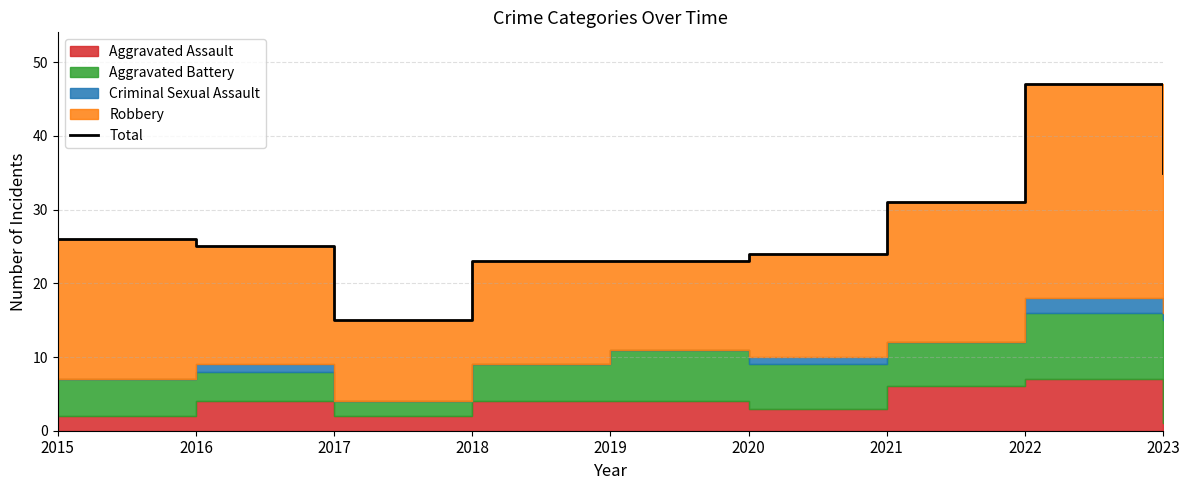

How many points are lower than both their immediate neighbors (excluding endpoints)?

1